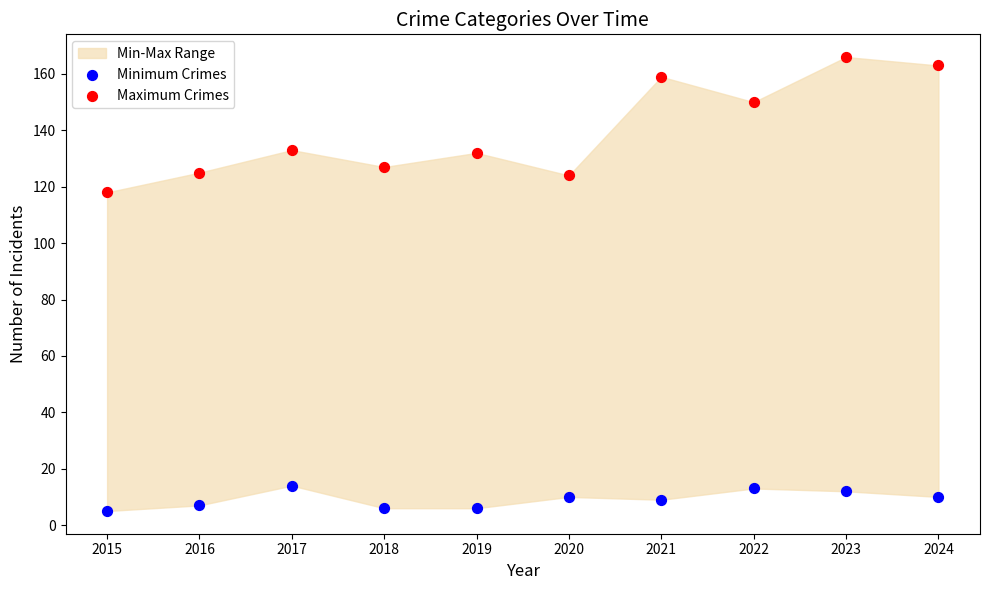

Across all data points, what is the range of Y values (max minus min)?

161